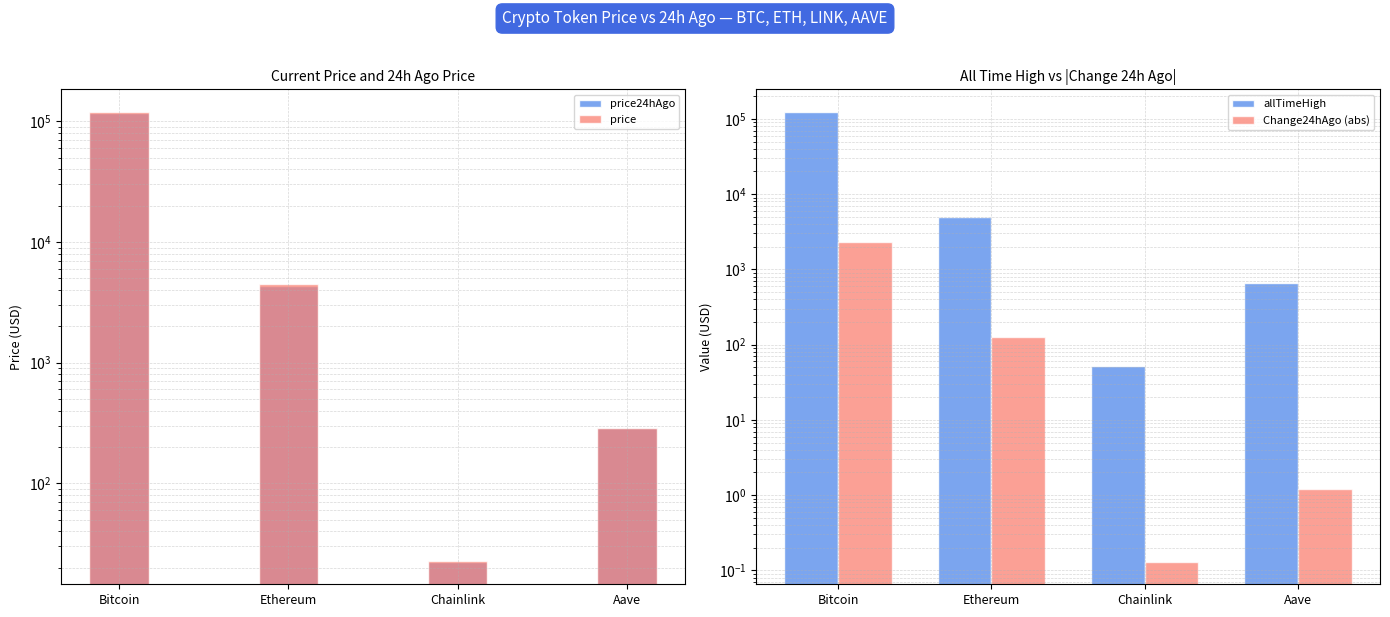

True or false: price24hAgo has a value of 184198.4 at Bitcoin.

False